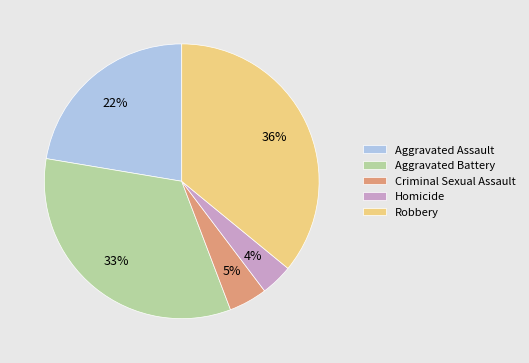

Approximately how many times larger is the value at Aggravated Assault compared to Aggravated Battery?

0.7